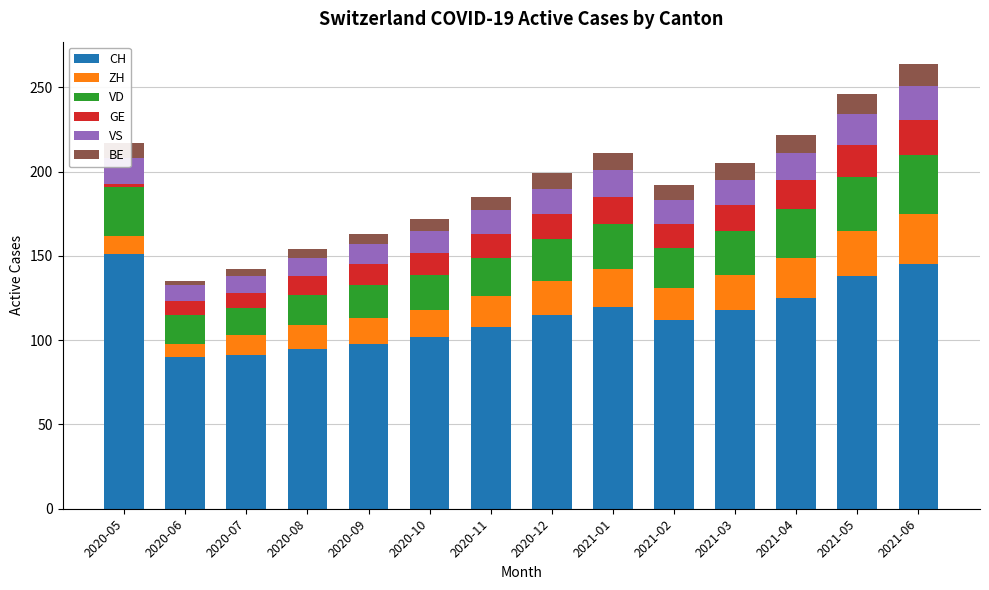

What are all the series names shown in the legend?

CH, ZH, VD, GE, VS, BE